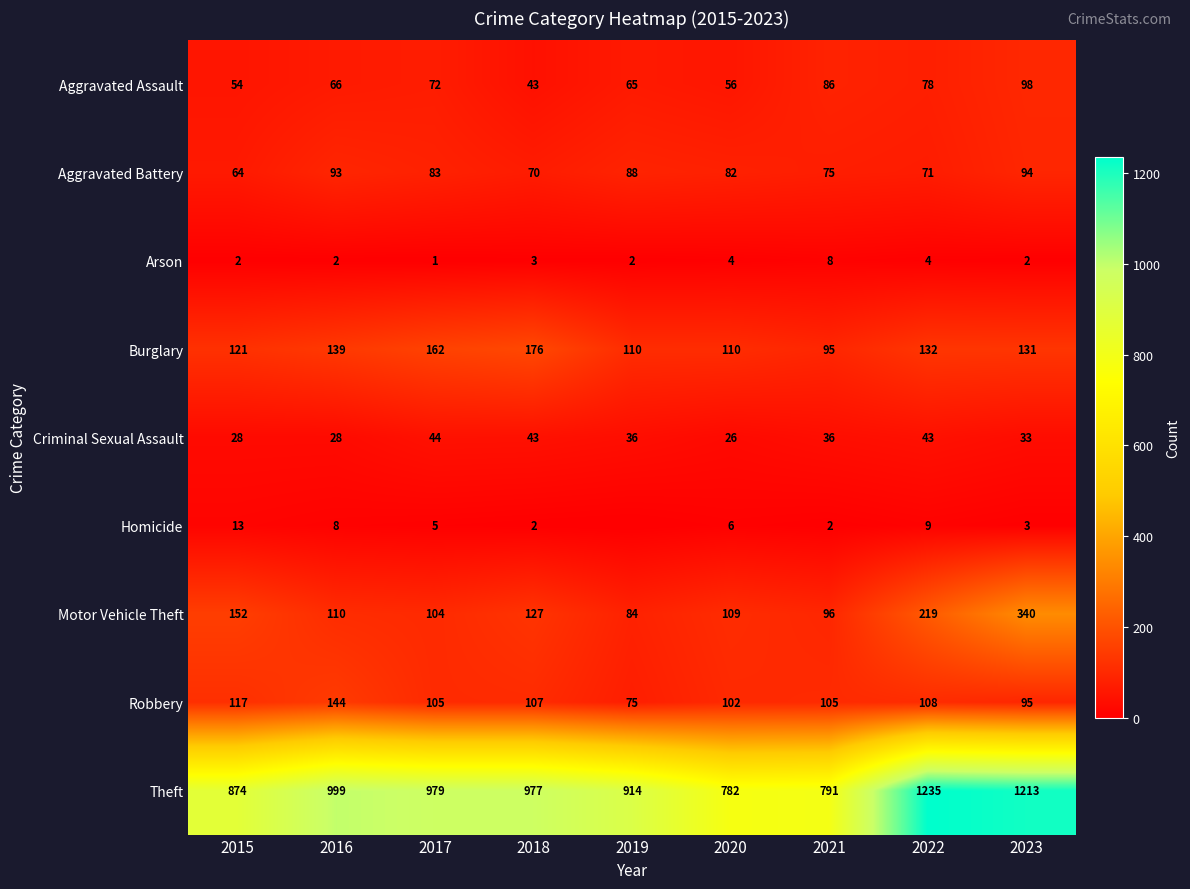

Rank the categories by Motor Vehicle Theft value from lowest to highest.

2019, 2021, 2017, 2020, 2016, 2018, 2015, 2022, 2023